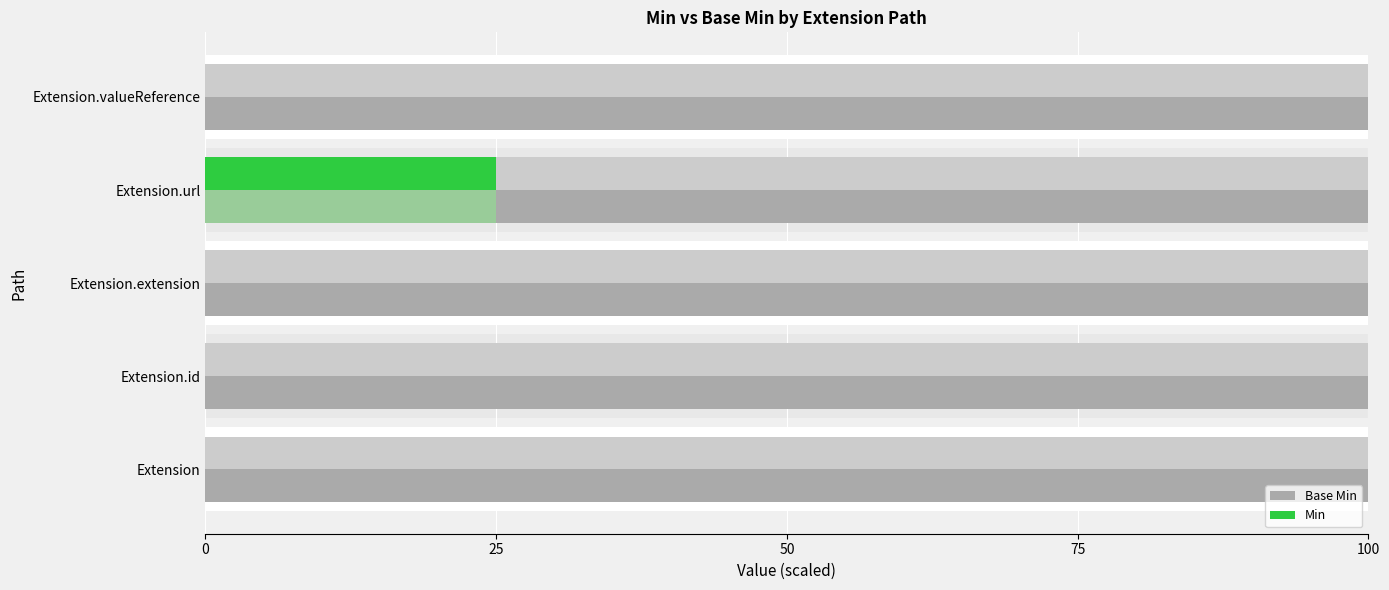

At 75, list the series in order from smallest to largest.

Base Min, Min